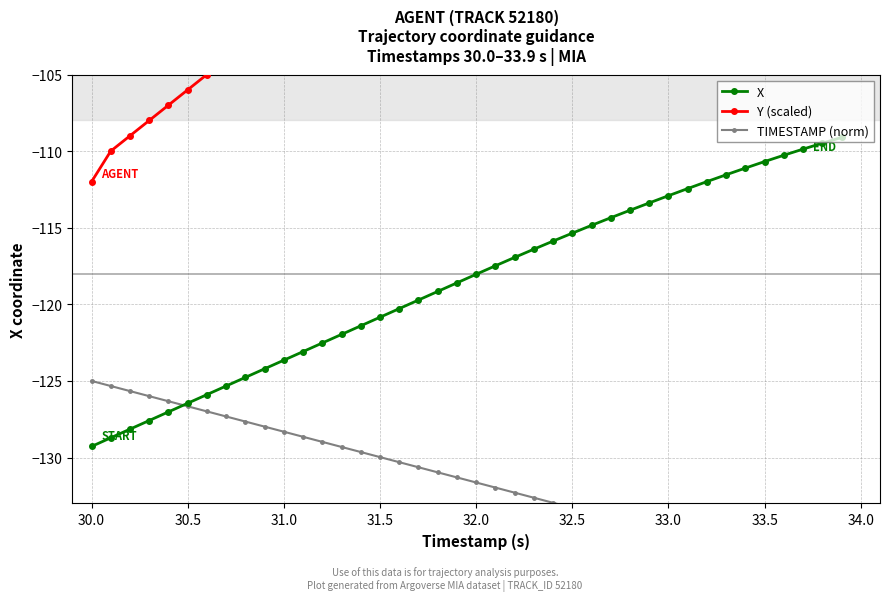

Which category has the lowest value in the X series?

30.0